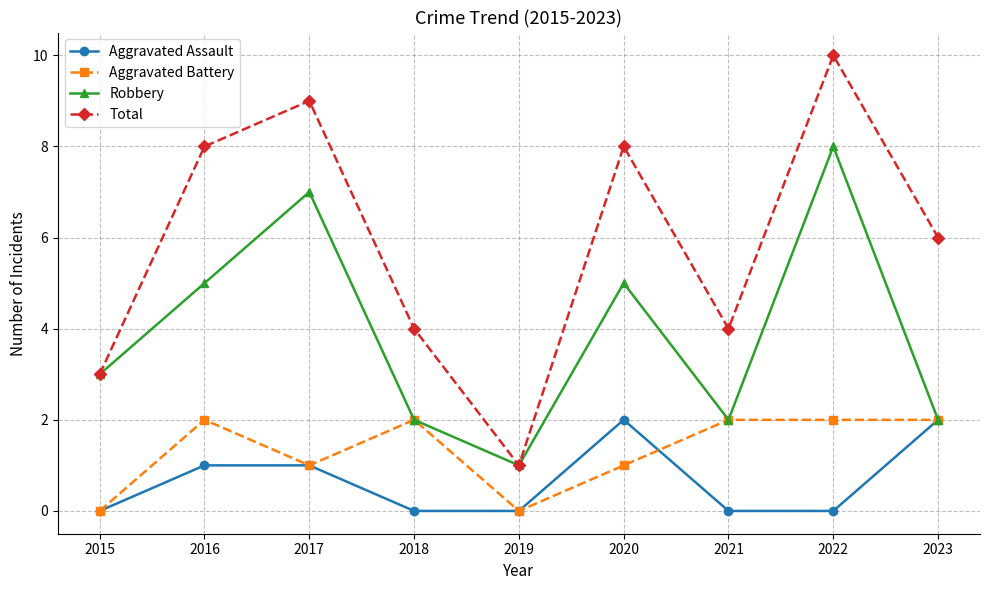

Rank the series at 2016 from lowest to highest value.

Aggravated Assault, Aggravated Battery, Robbery, Total